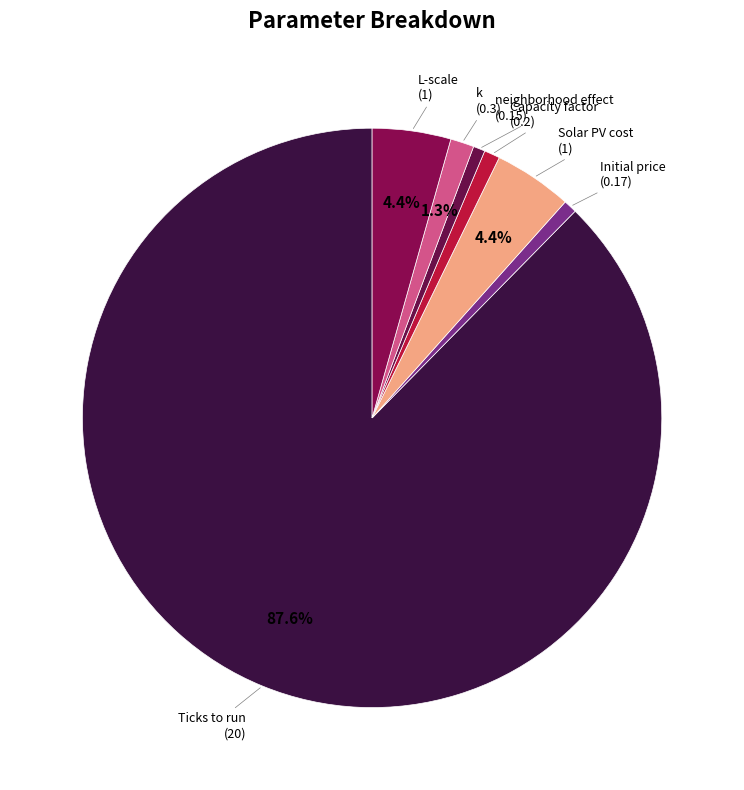

What portion of the pie excludes L-scale?

95.6%